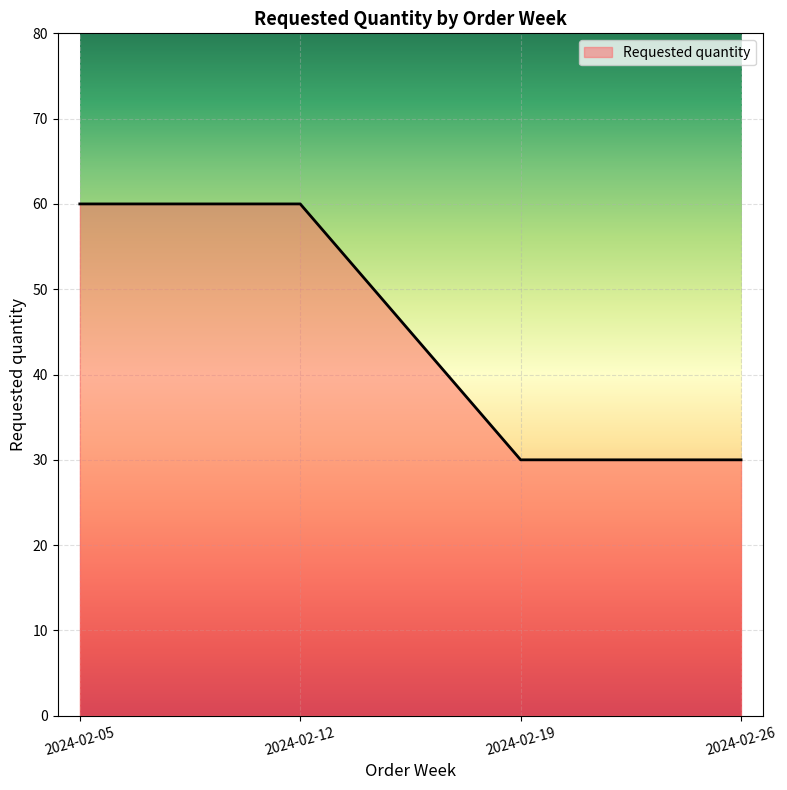

What is the average value?

45